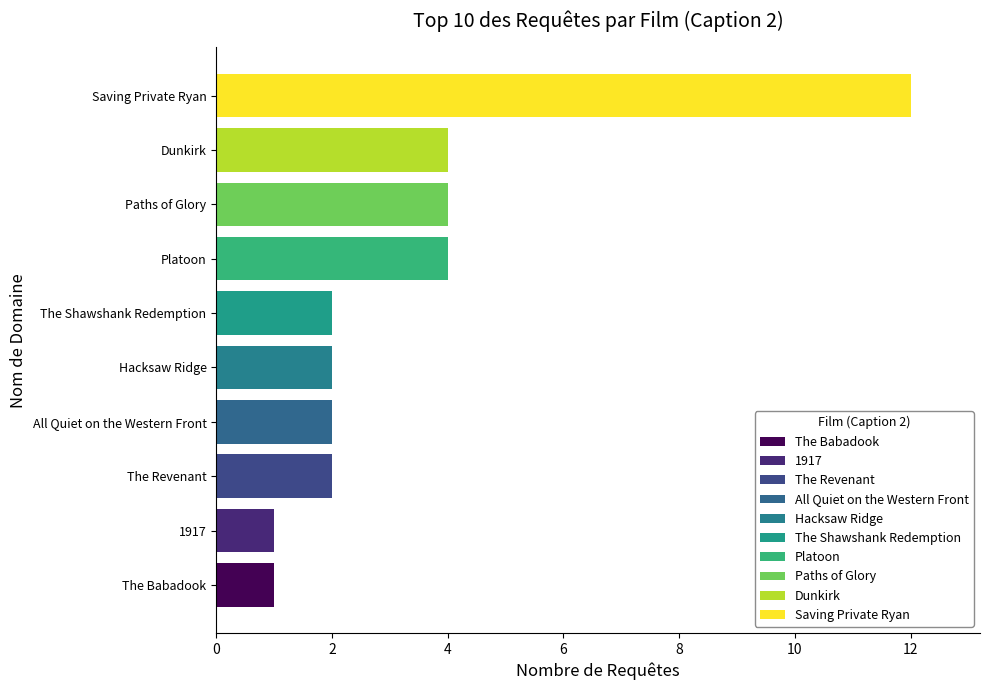

The chart shows a value of 2 at The Shawshank Redemption. True or false?

True